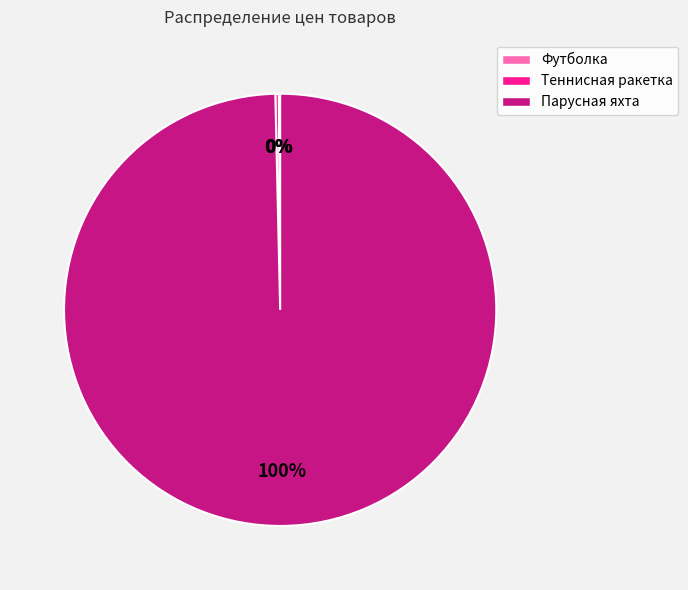

Is it true that Парусная яхта is 91% of the pie?

False